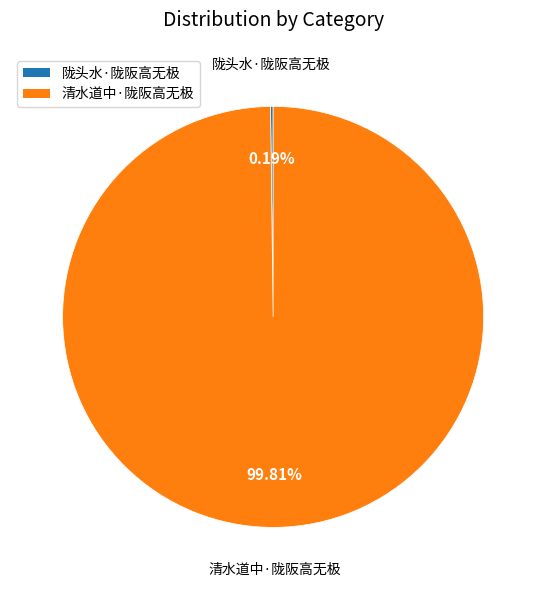

What is the largest slice in the pie chart?

清水道中·陇阪高无极